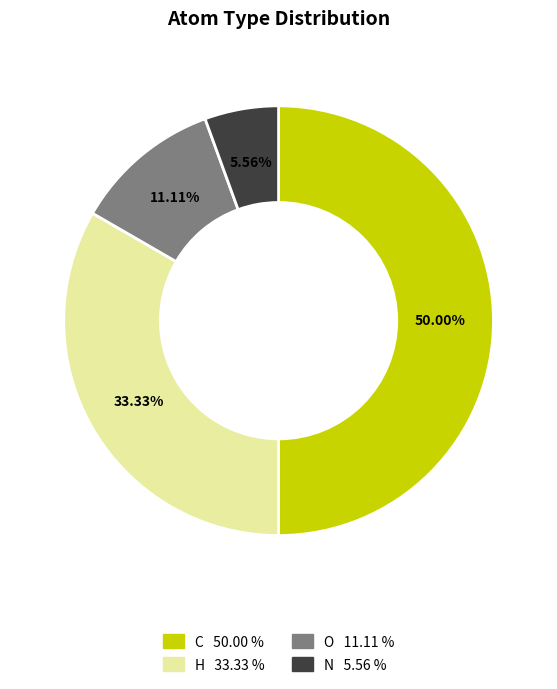

Which category has the biggest portion of the pie?

C